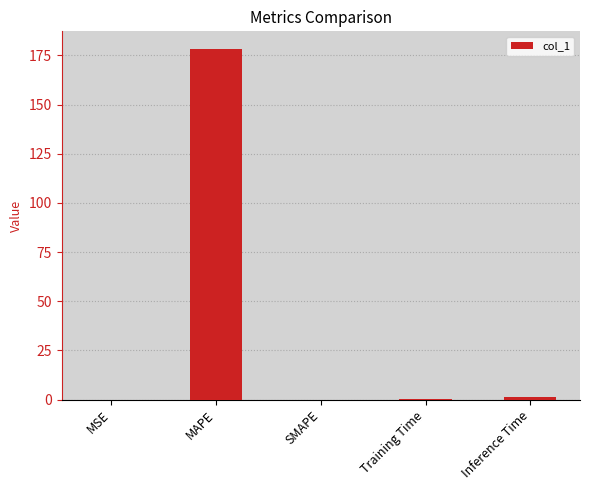

Is it true that the value at MAPE is 251.9?

False